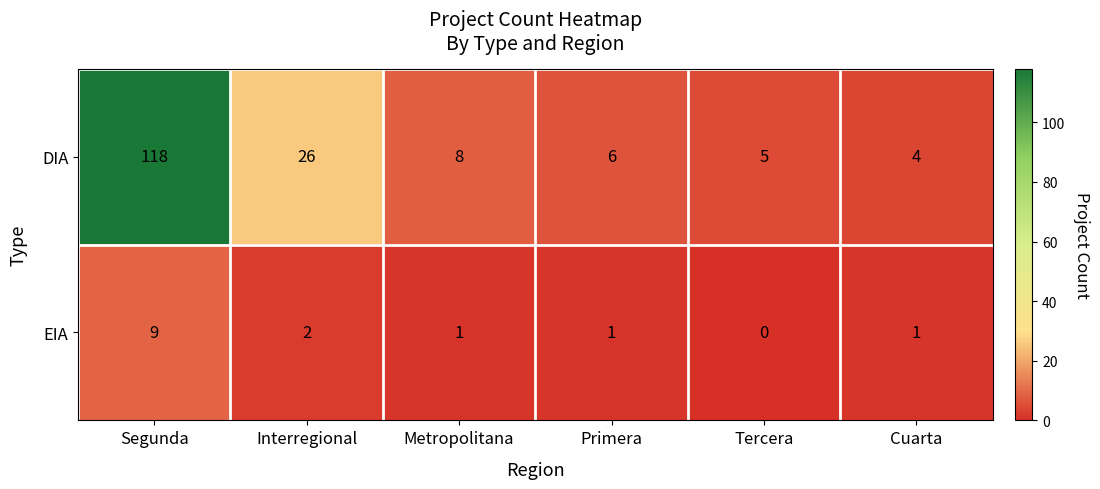

What is the total value across all series at Primera?

7